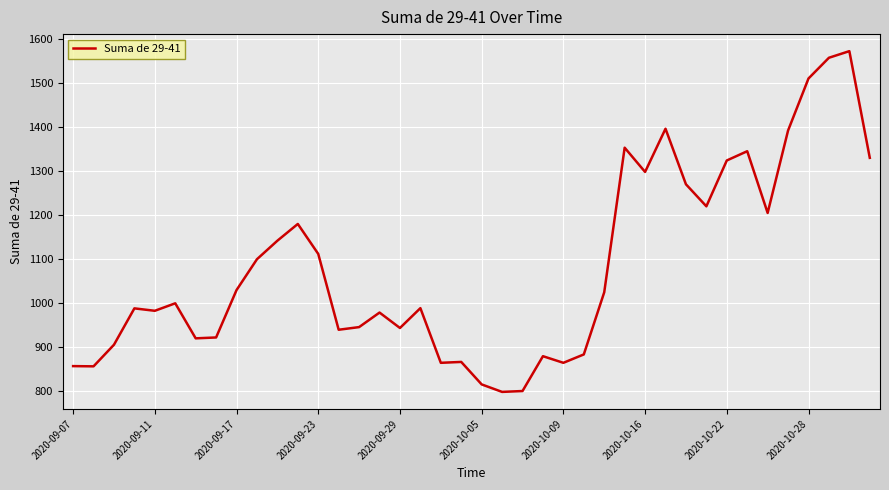

What is the greatest value displayed?

1572.0